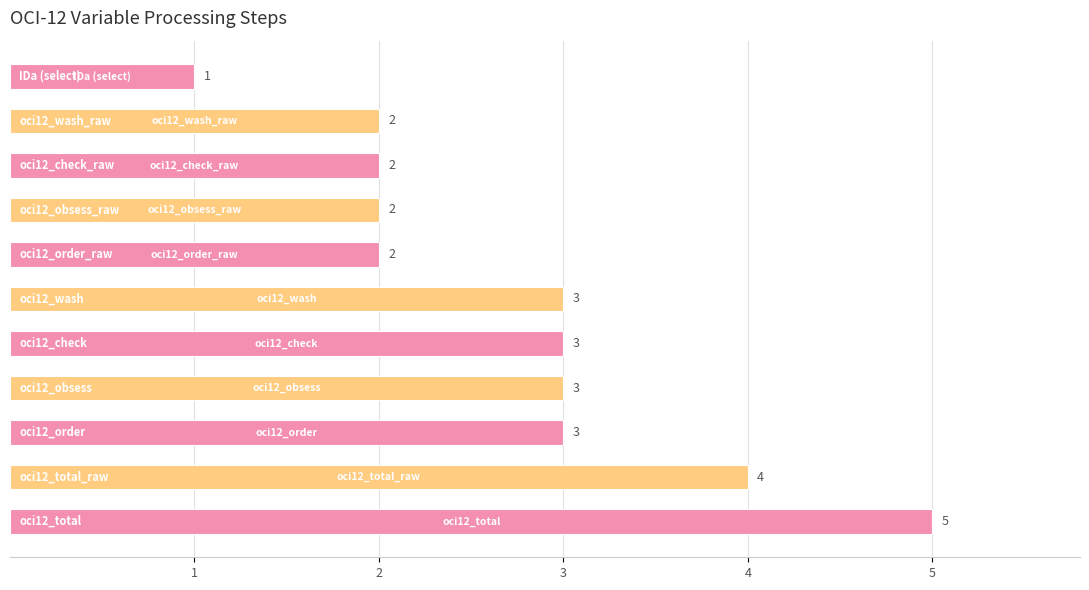

What is the difference between the second highest and minimum values?

3